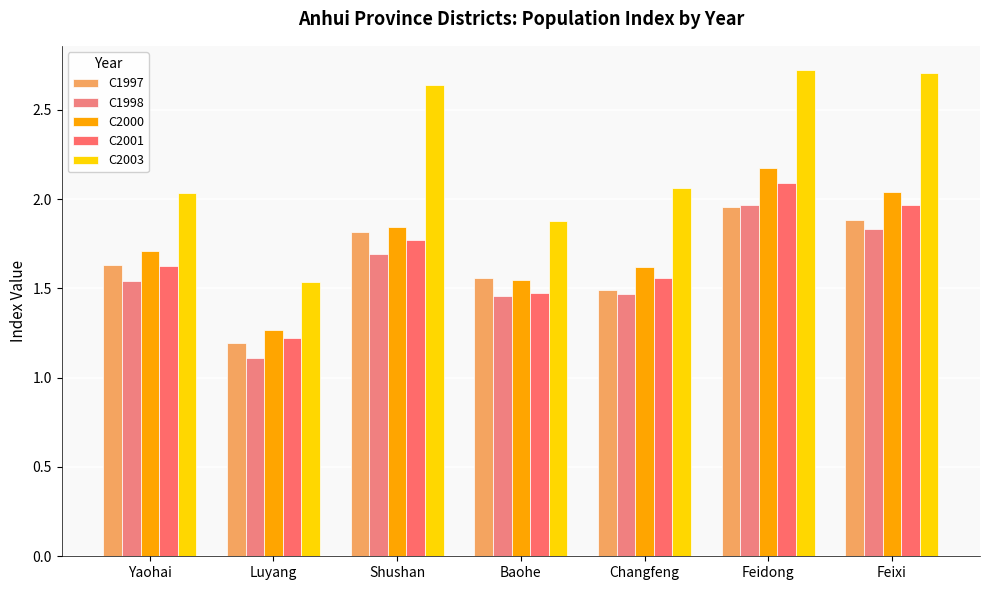

The value of C2001 at Luyang is 1.2. True or false?

True